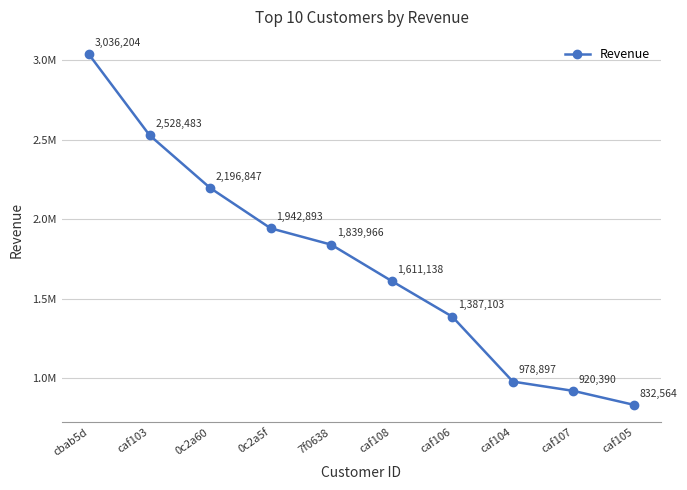

Is this an area chart (filled region under the line)?

No